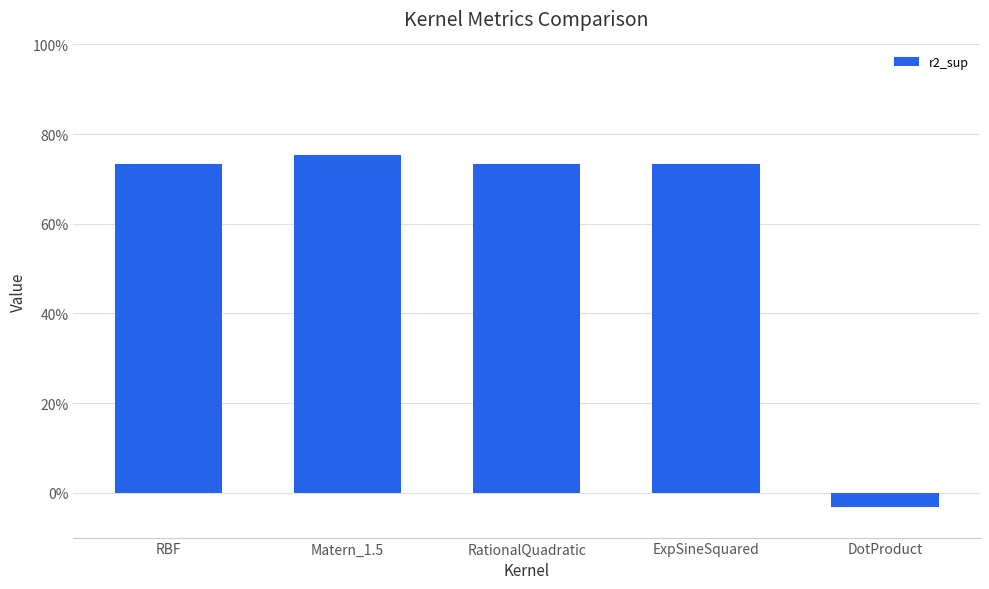

Which has a higher value, DotProduct or Matern_1.5?

Matern_1.5